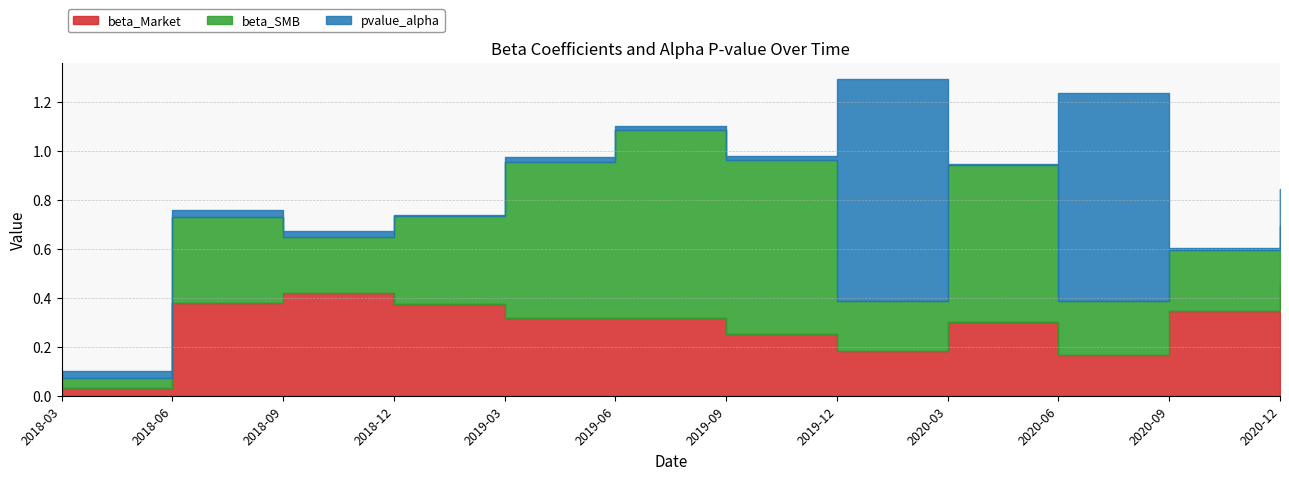

Which label corresponds to the largest value in the chart?

2019-12-31